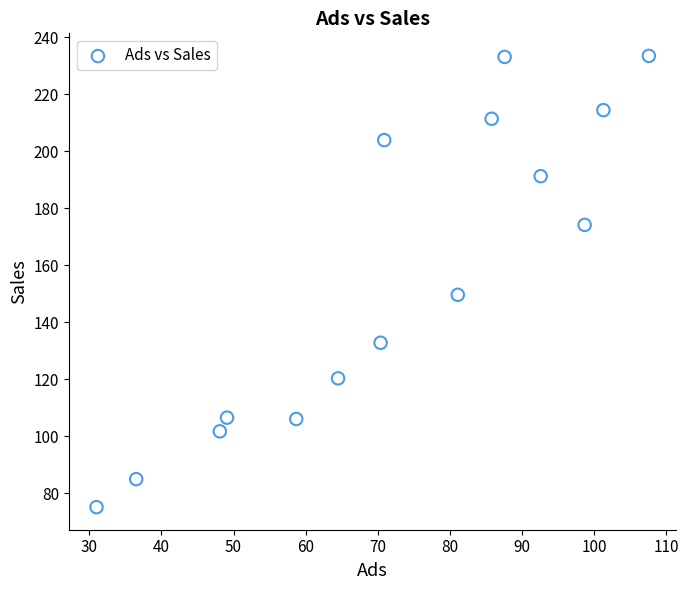

What is the range of X values (max minus min)?

76.6